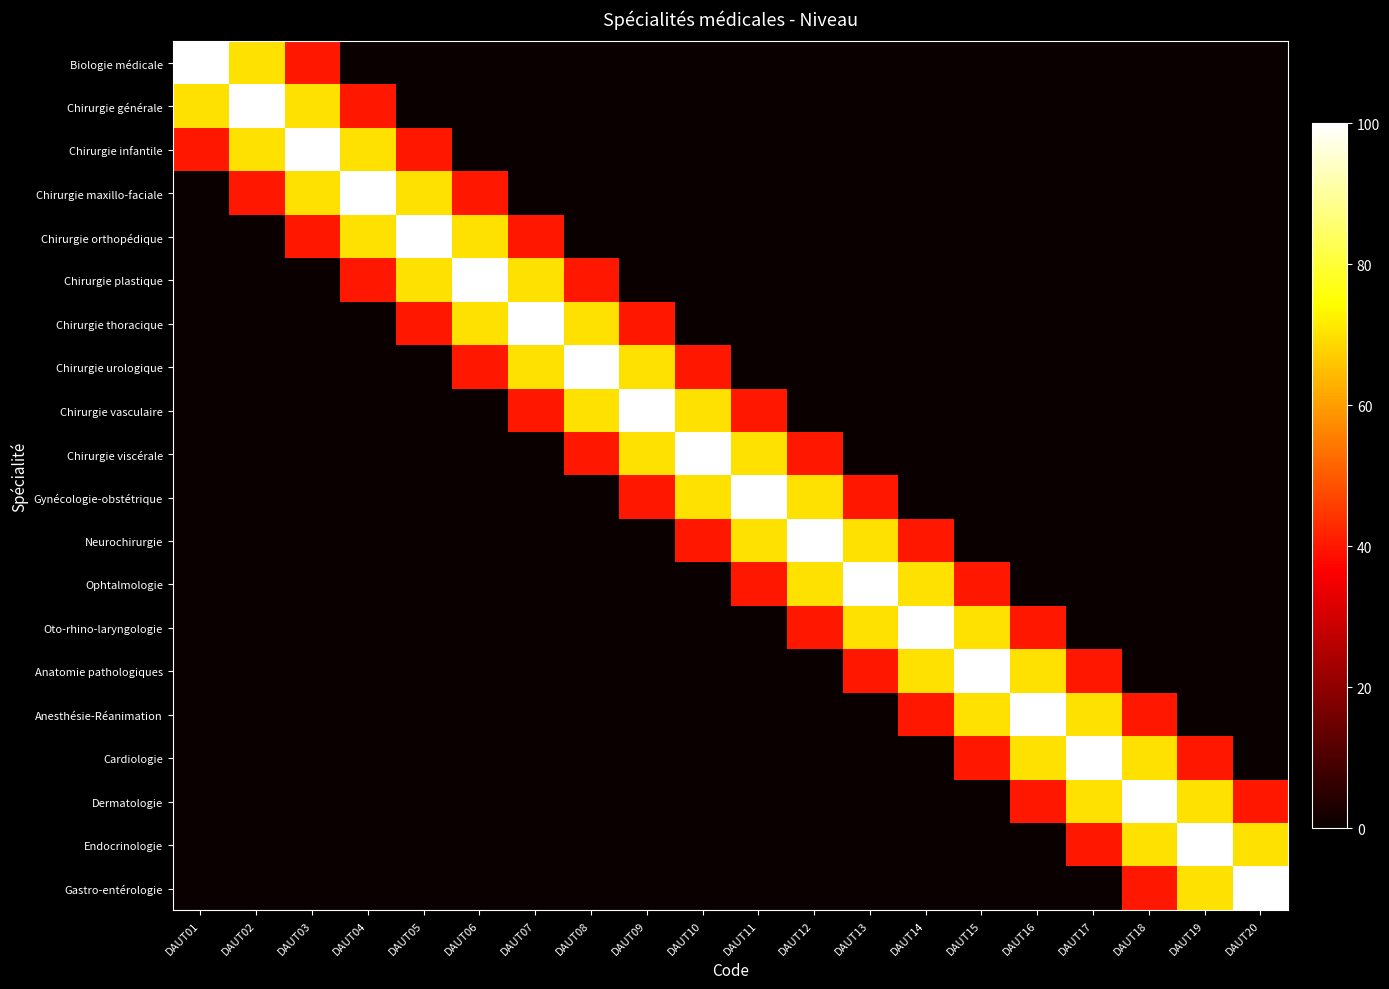

At which category is the sum across all series the highest?

DAUT03